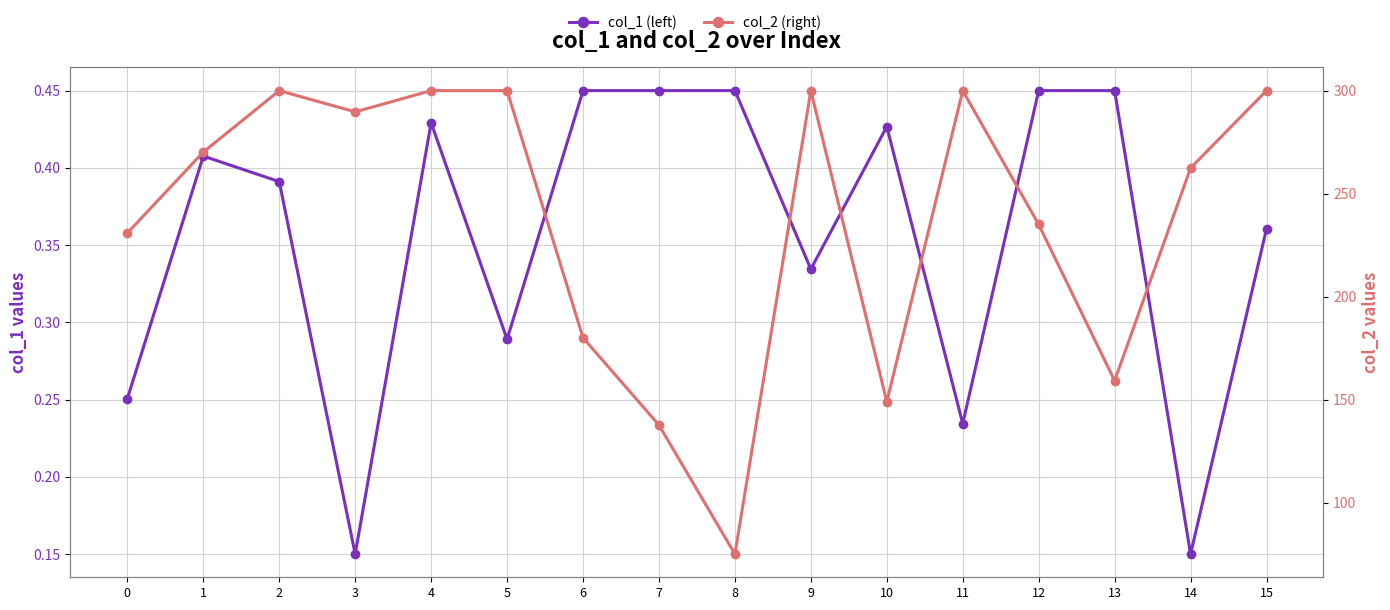

True or false: col_2 (right) and col_1 (left) intersect in this chart.

False